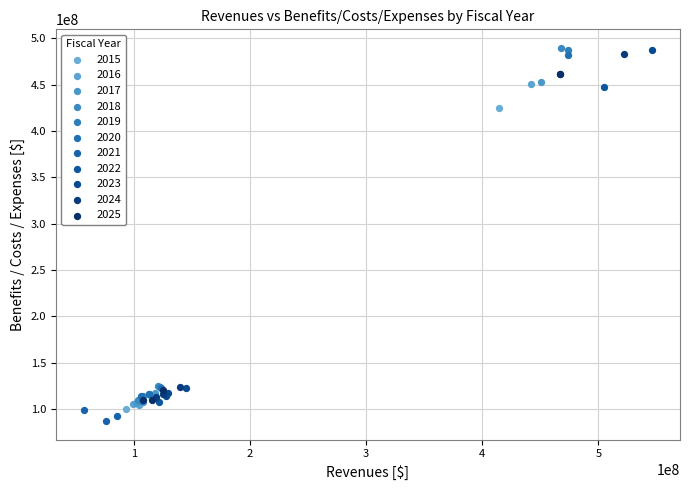

What are all the series names shown in the legend?

2015, 2016, 2017, 2018, 2019, 2020, 2021, 2022, 2023, 2024, 2025